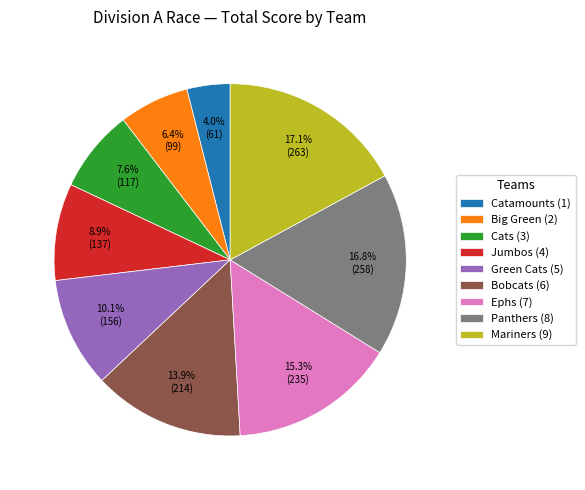

Which slice is the smallest?

Catamounts (1)